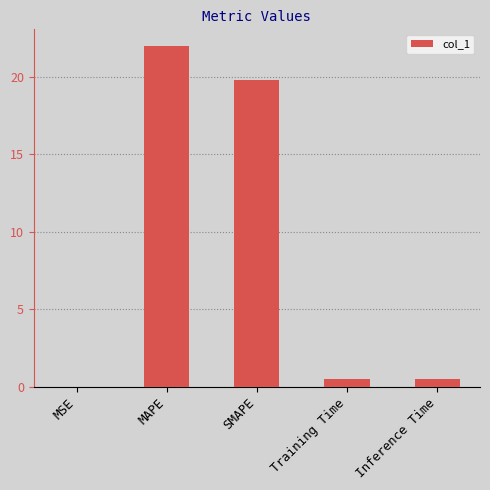

The value at MAPE is 30.8. True or false?

False